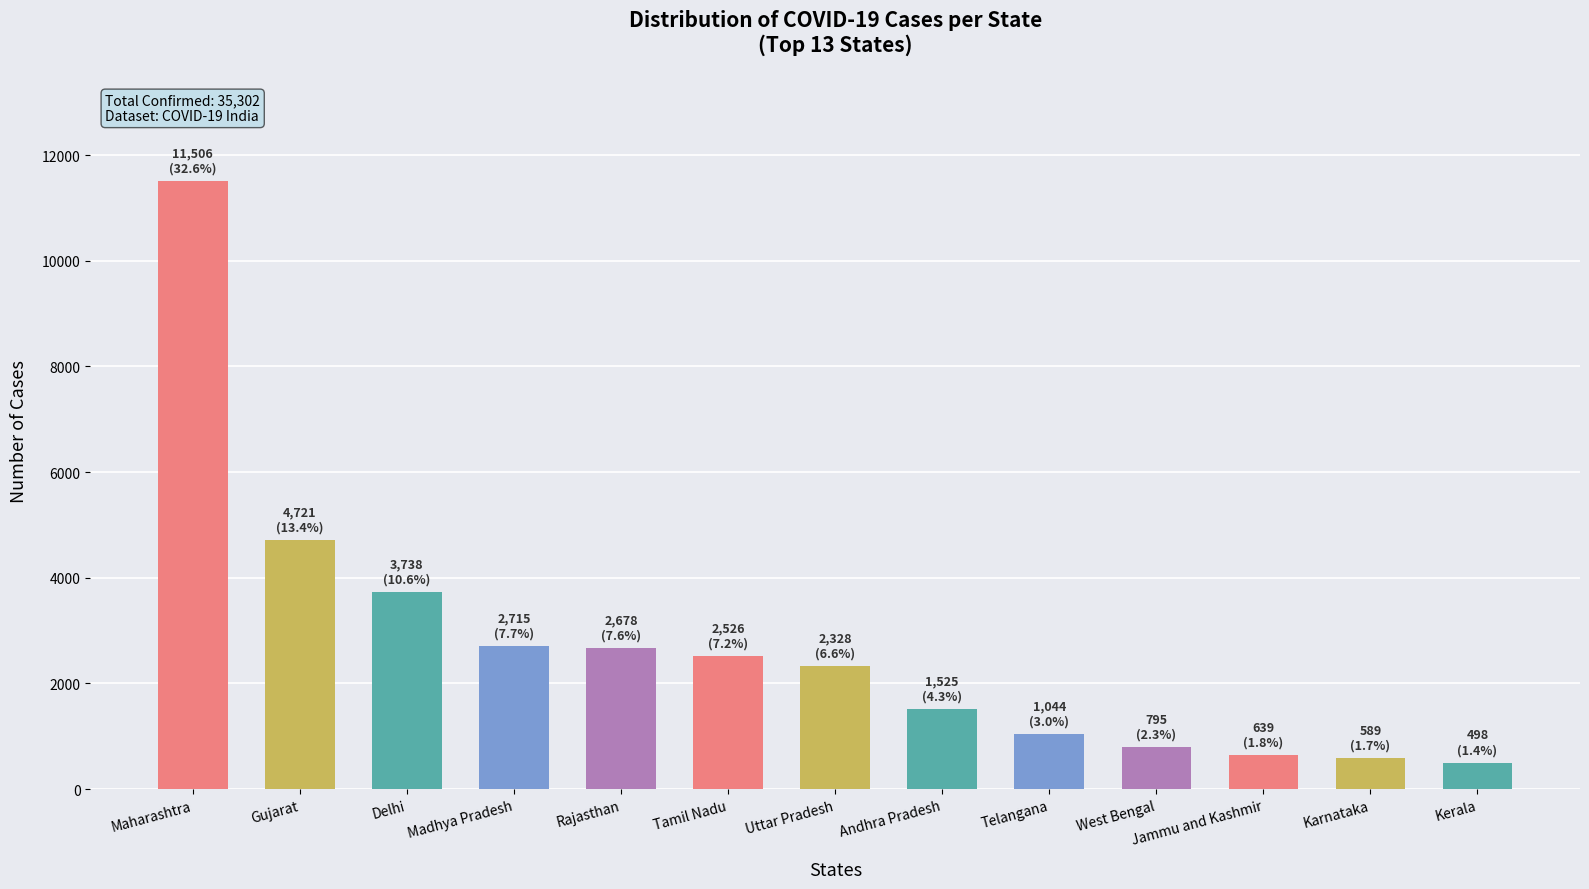

What is the change in value from Delhi to Uttar Pradesh?

-1410